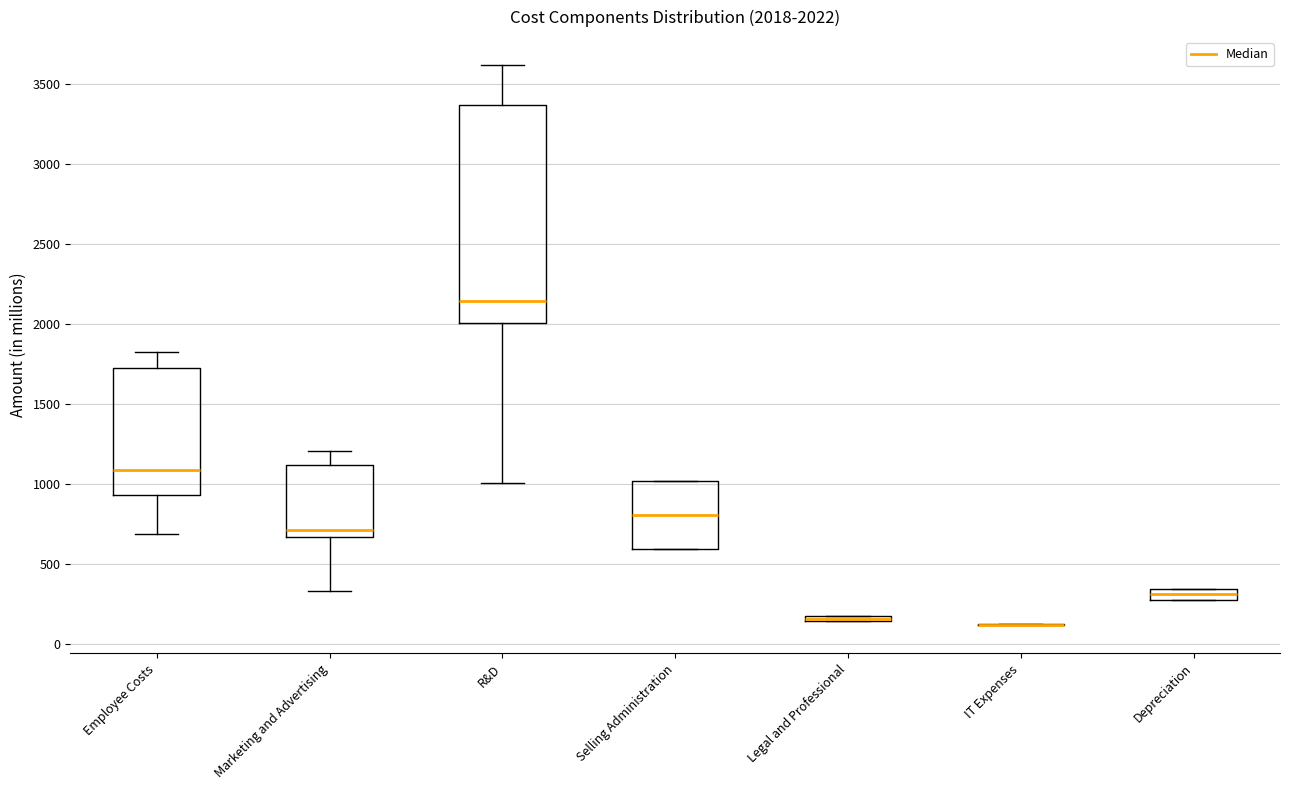

Which box is the tallest, from its lower edge to its upper edge?

R&D